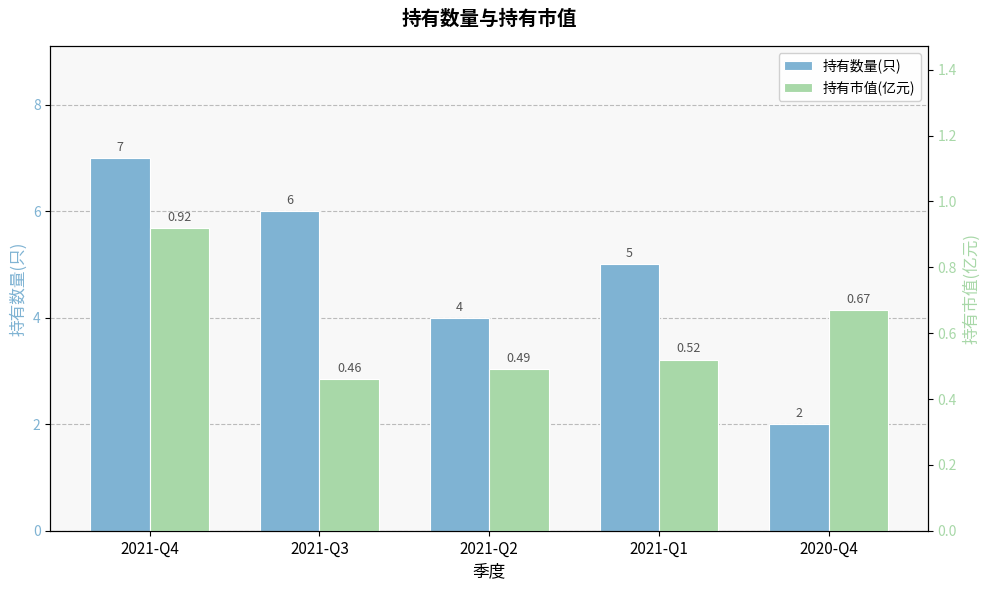

At which category is the sum across all series the highest?

2021-Q4